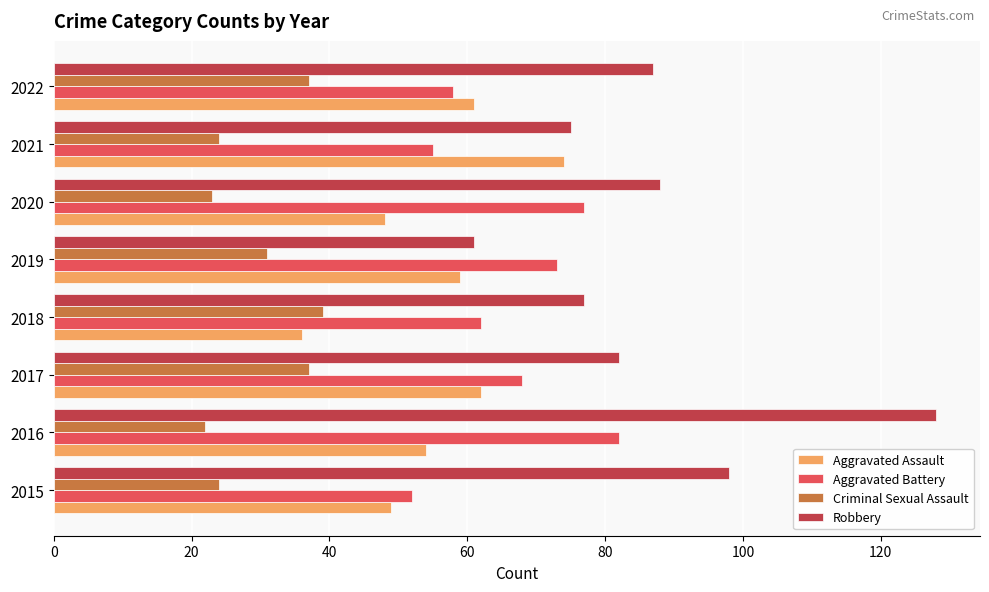

The value of Robbery at 2015 is 138. True or false?

False